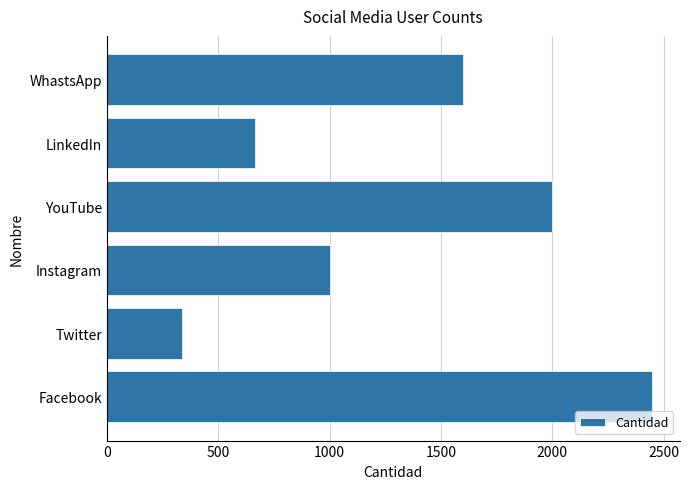

Reading bottom to top, transcribe all the data shown in this chart.

Facebook=2449	Twitter=339	Instagram=1000	YouTube=2000	LinkedIn=663	WhastsApp=1600